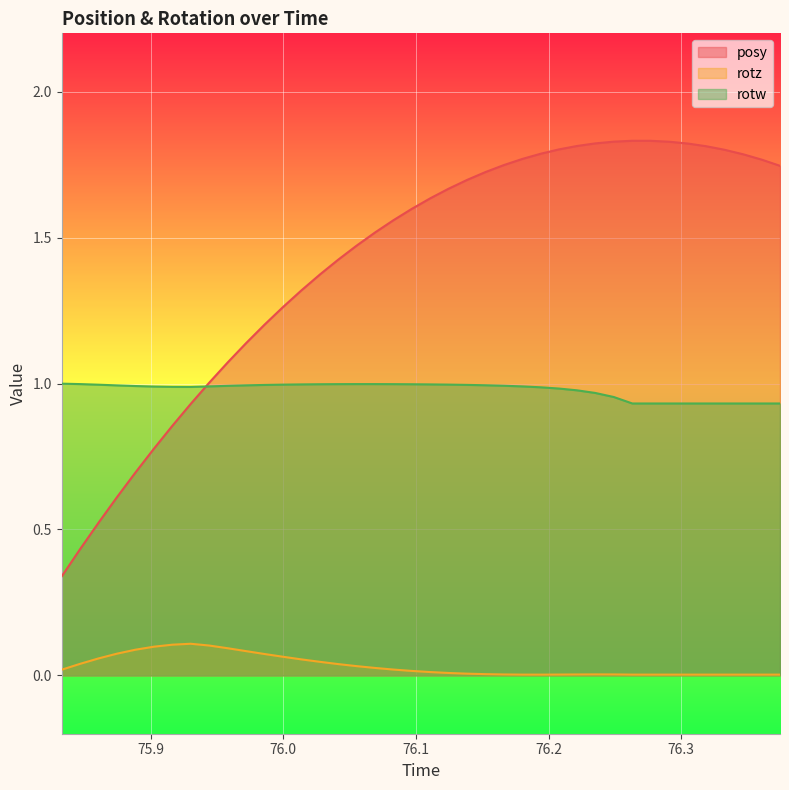

True or false: posy and rotz cross at least once.

False